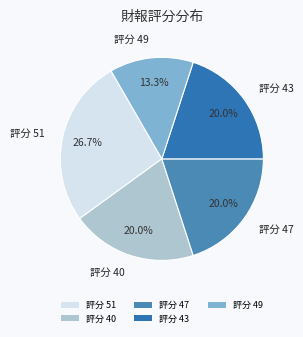

Which category has the biggest portion of the pie?

評分 51